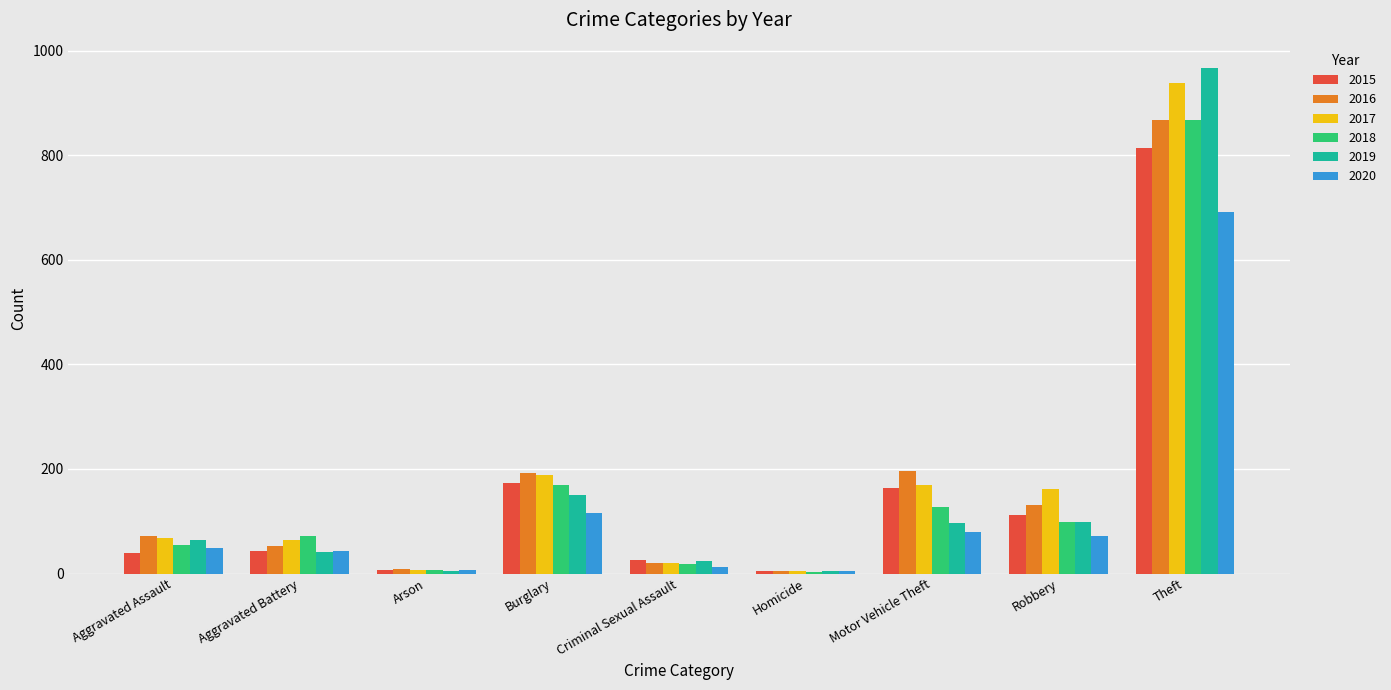

The value of 2020 at Burglary is 49. True or false?

False